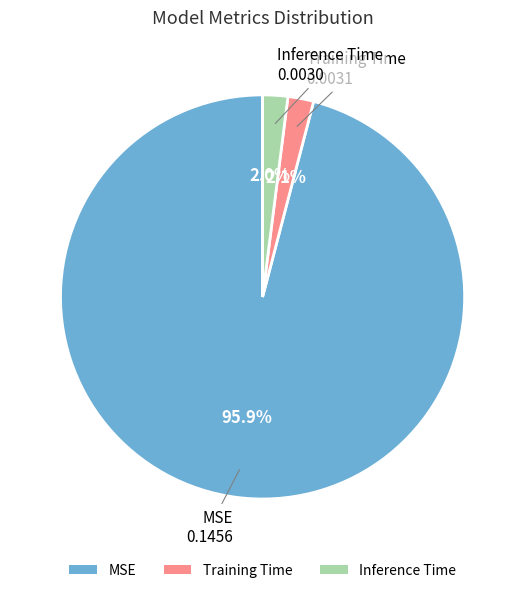

To the nearest percent, what portion does Training Time represent?

2%